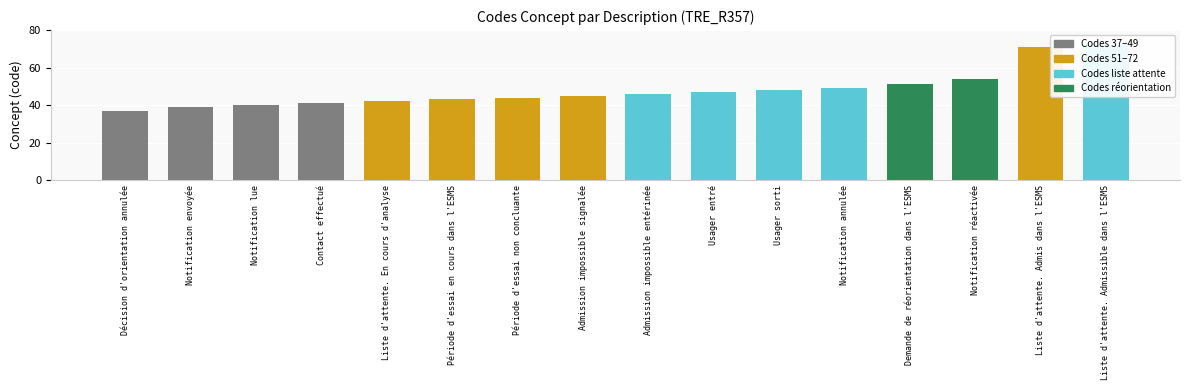

Which label corresponds to the smallest value in the chart?

Décision d'orientation annulée